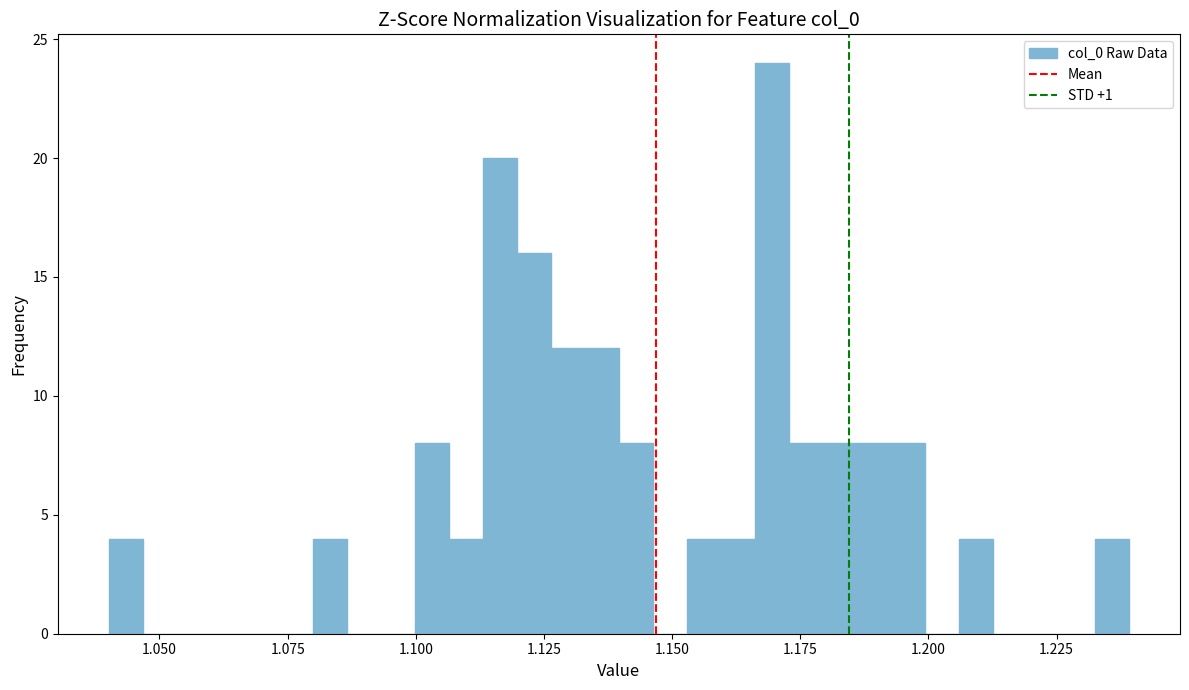

Around what value on the x-axis is the tallest bar? Give the approximate position of its centre, as read against the axis.

1.170